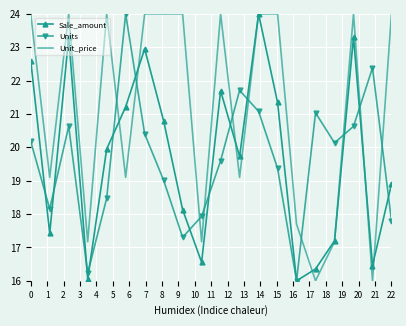

What are all the series names shown in the legend?

Sale_amount, Units, Unit_price